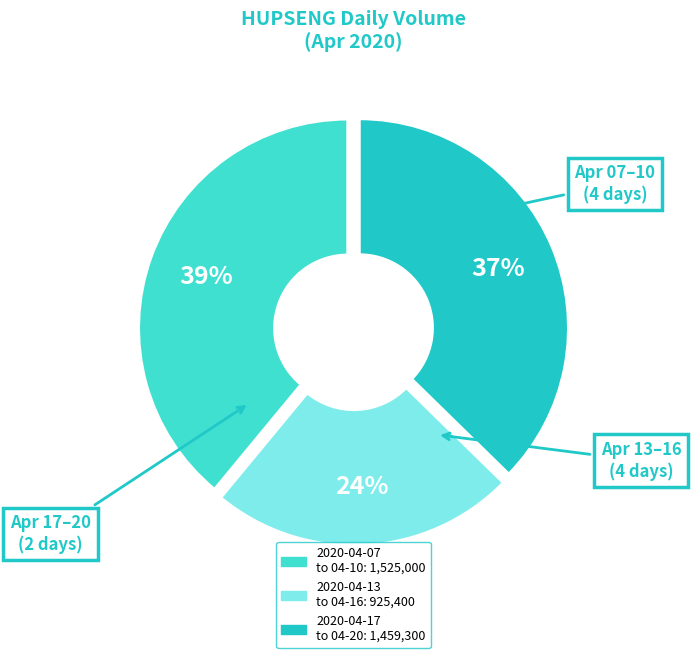

To the nearest percent, what is the difference between the largest and smallest slice percentages?

15%